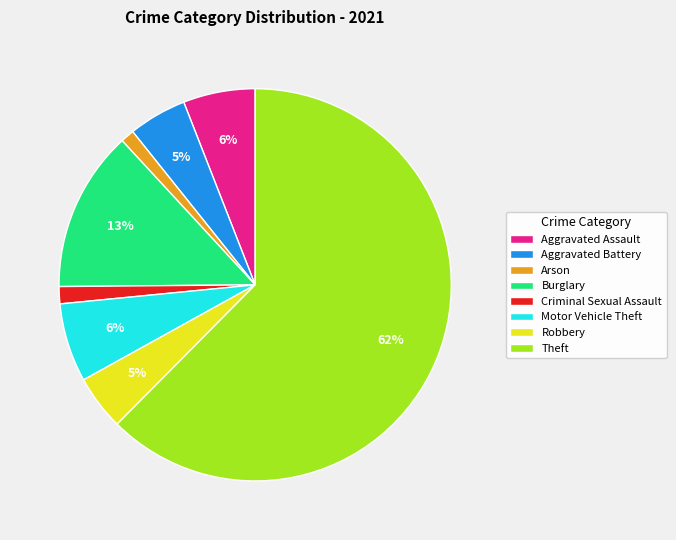

What is the largest slice in the pie chart?

Theft